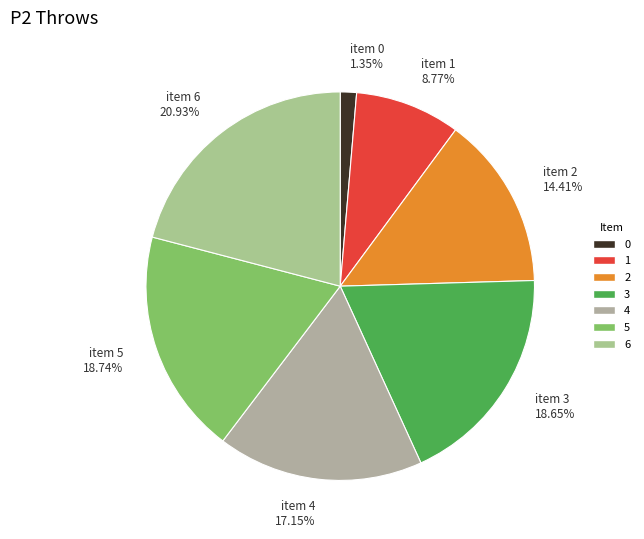

True or false: 5 accounts for 6% of the total.

False